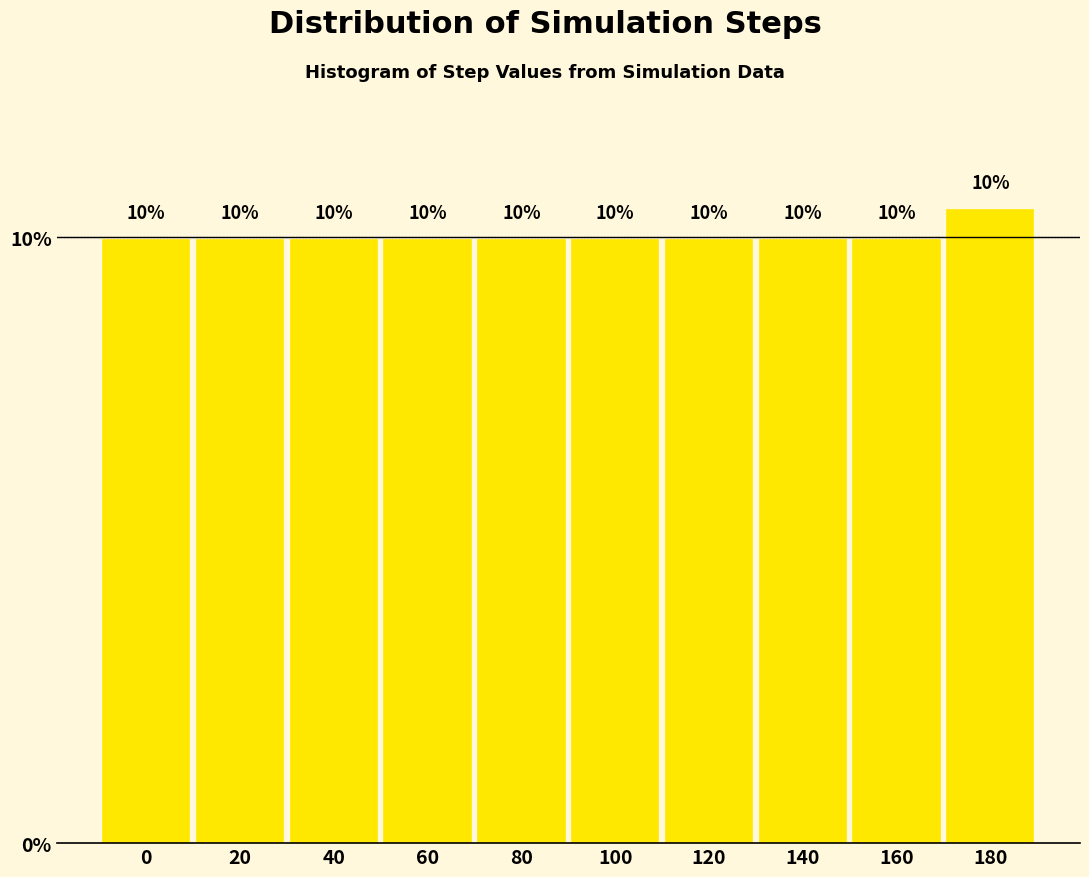

The chart shows a value of 6.3 at 0. True or false?

False